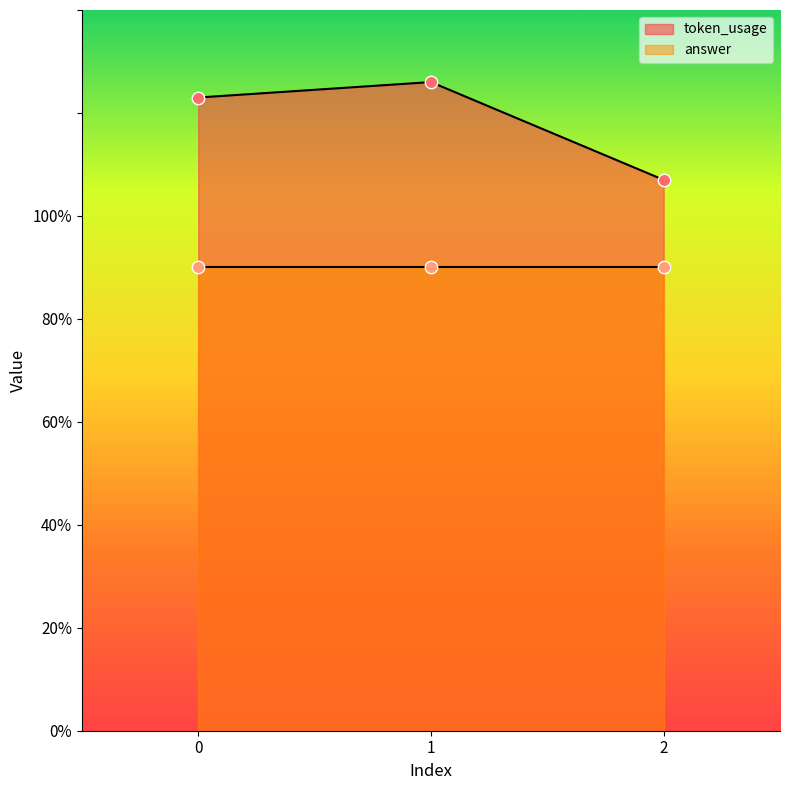

What is the change in value from 0 to 2?

-16